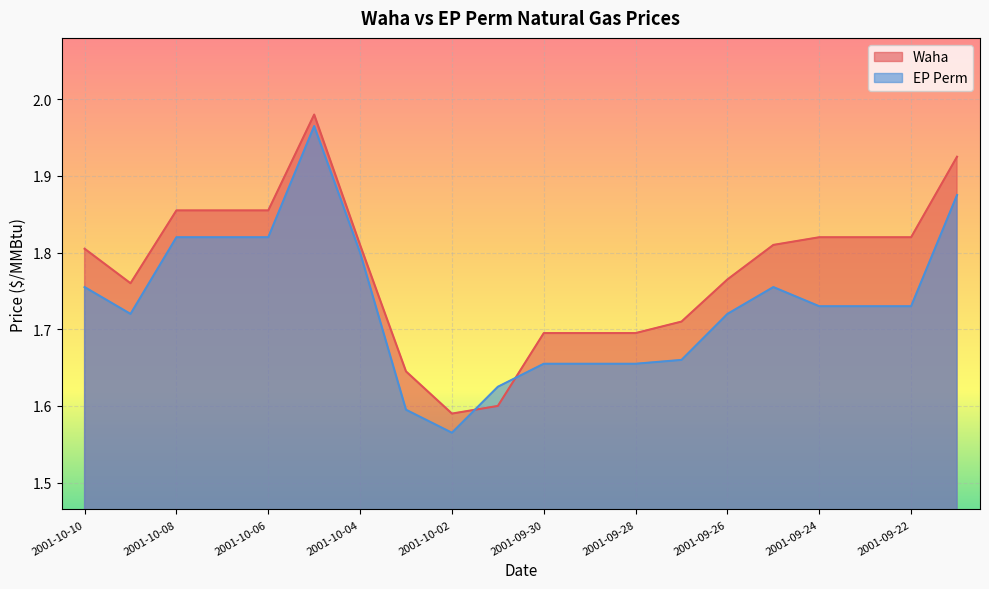

True or false: Waha and EP Perm cross at least once.

True